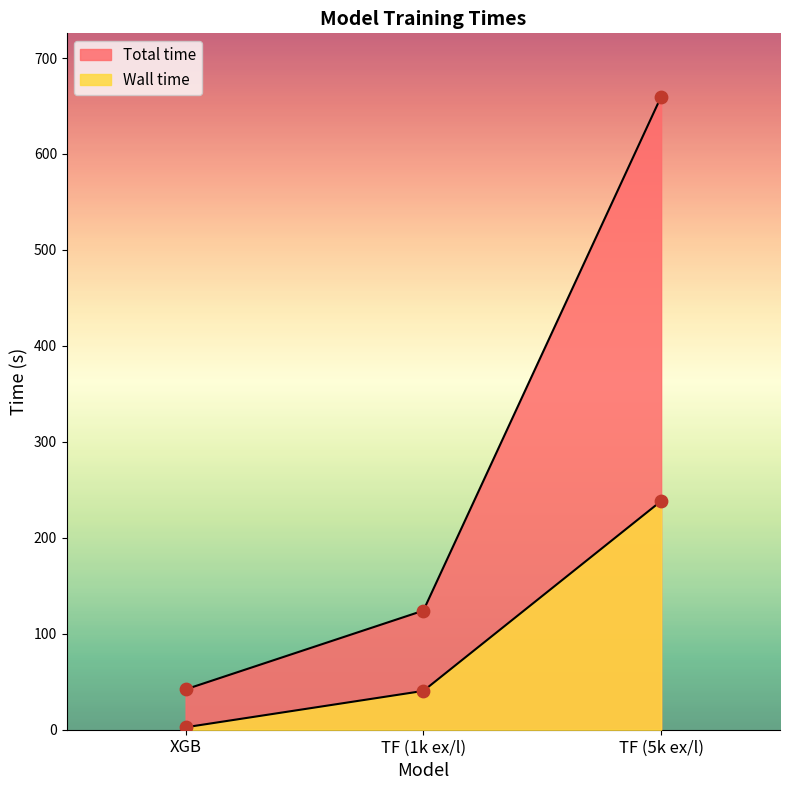

Which series has the largest total across all categories?

Total time